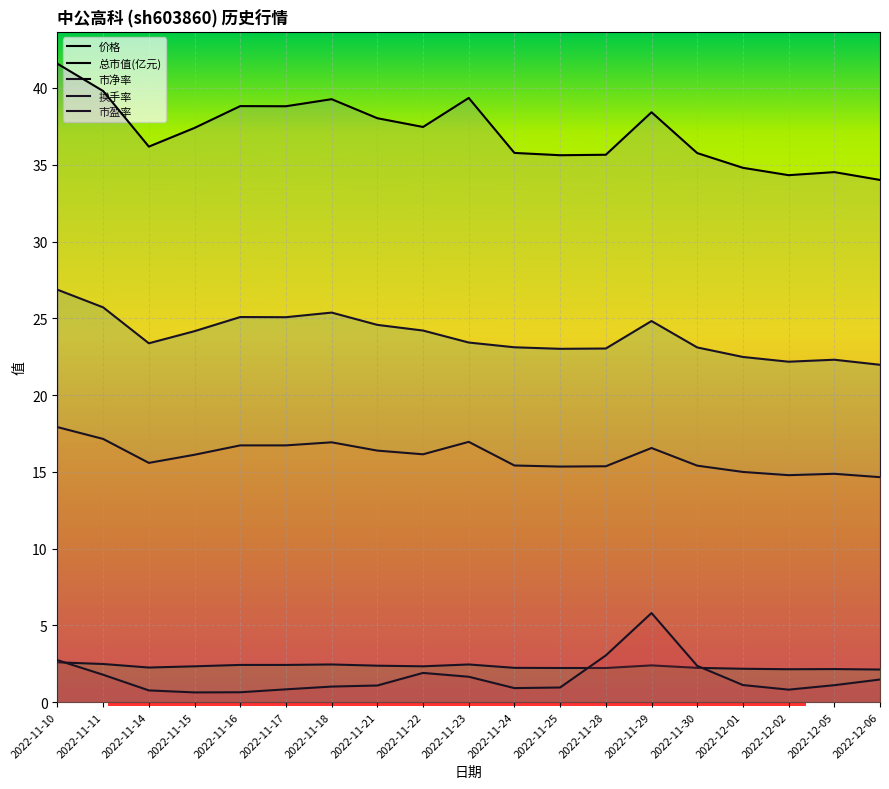

True or false: 换手率 has more than 2 points higher than both neighbors.

False